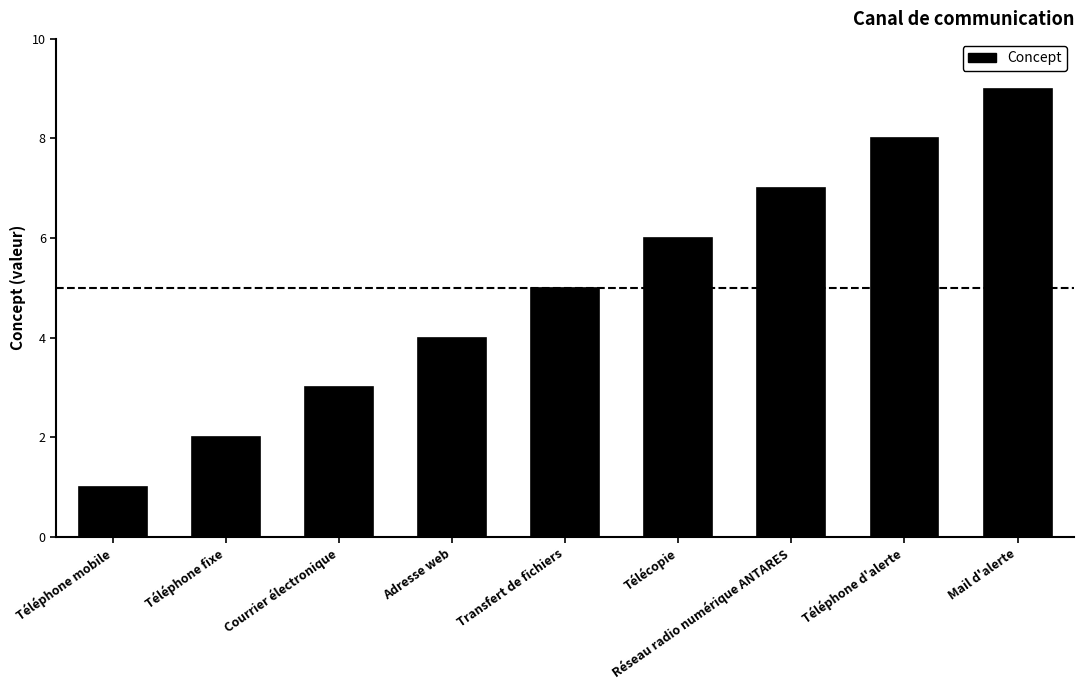

What is the sum of the values at Courrier électronique and Transfert de fichiers?

8